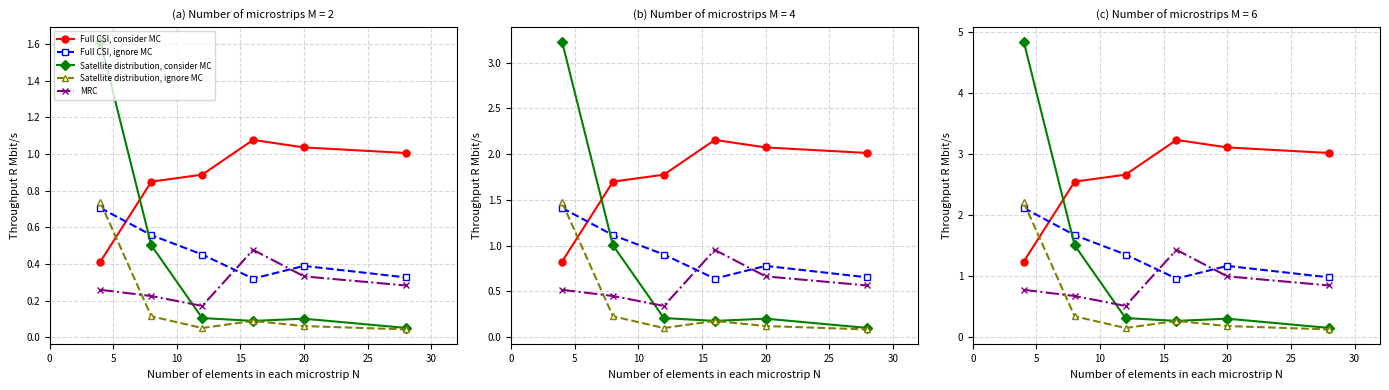

Which has a higher value, 5 or 20?

20